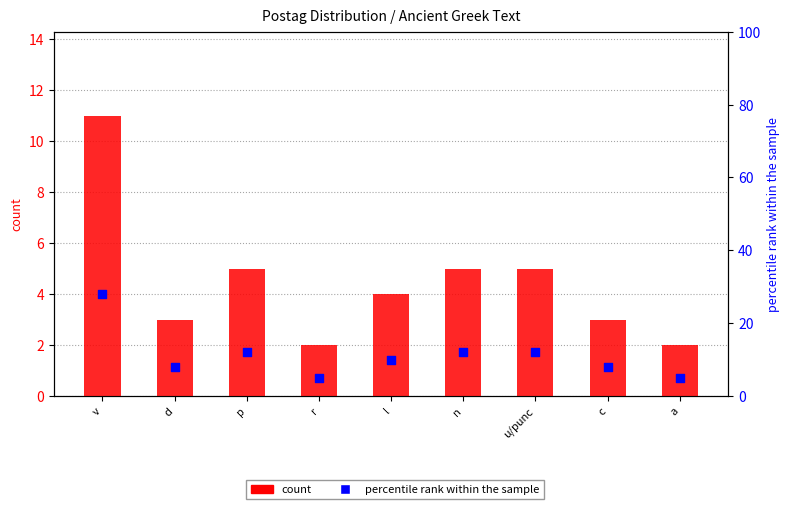

Is the value of count at a greater than the value of percentile rank within the sample at v?

No